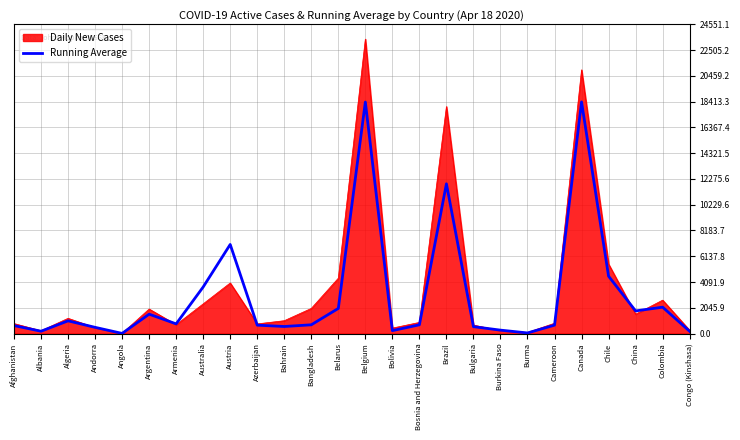

At which label is Running Average closest to 9201?

Austria